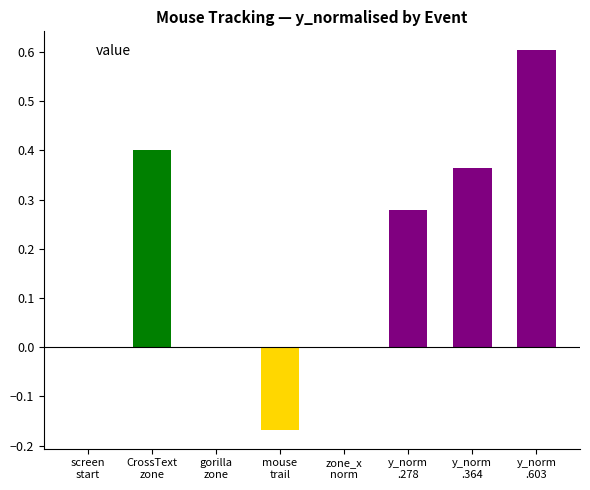

What is the sum of all values?

1.5